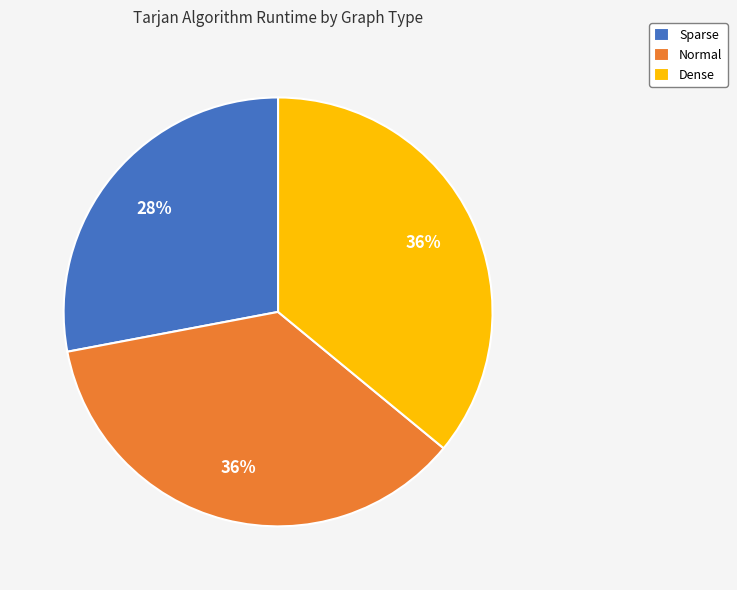

Which category has the smallest portion of the pie?

Sparse